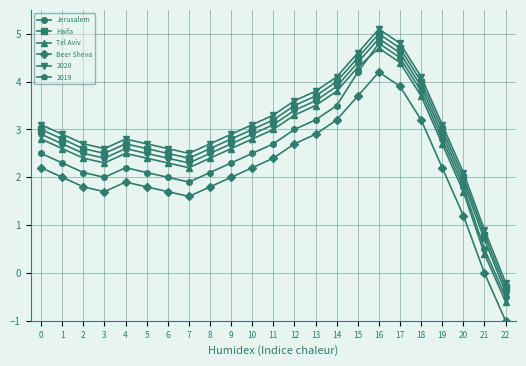

What is the total value across all series at 10?

16.5